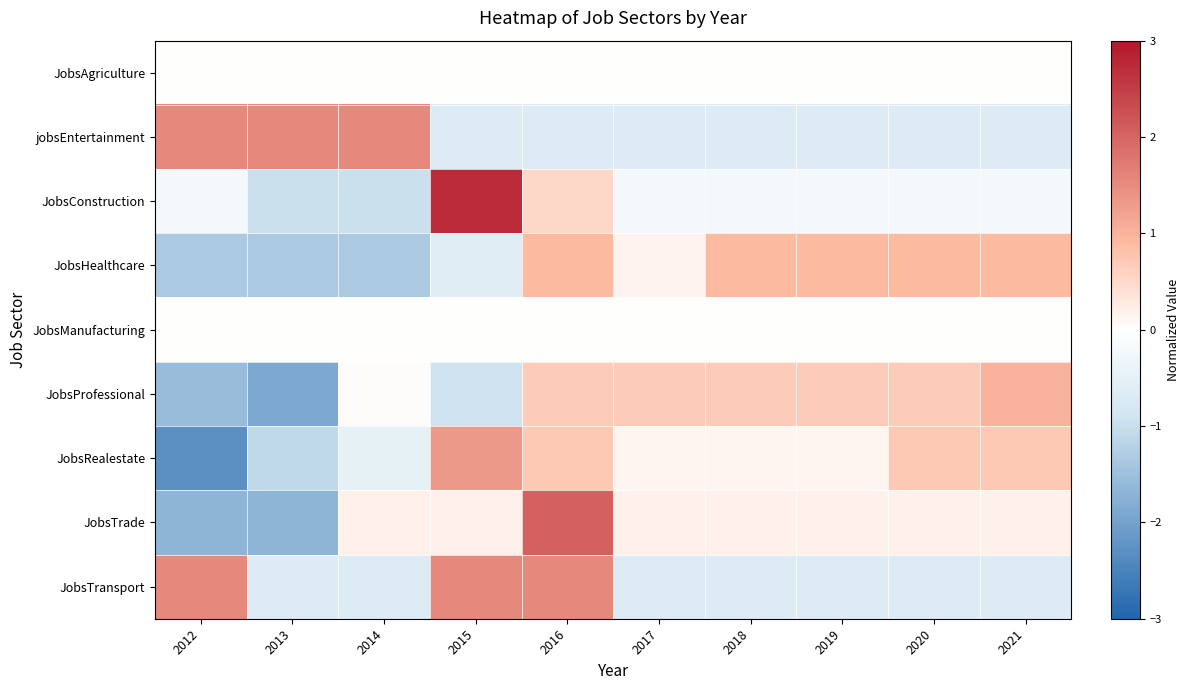

Reading left to right, extract all data points from this chart.

JobsAgriculture: 2012=0.0	2013=0.0	2014=0.0	2015=0.0	2016=0.0	2017=0.0	2018=0.0	2019=0.0	2020=0.0	2021=0.0
jobsEntertainment: 2012=1.5	2013=1.5	2014=1.5	2015=-0.7	2016=-0.7	2017=-0.7	2018=-0.7	2019=-0.7	2020=-0.7	2021=-0.7
JobsConstruction: 2012=-0.2	2013=-1.0	2014=-1.0	2015=2.8	2016=0.5	2017=-0.2	2018=-0.2	2019=-0.2	2020=-0.2	2021=-0.2
JobsHealthcare: 2012=-1.4	2013=-1.4	2014=-1.4	2015=-0.6	2016=0.9	2017=0.2	2018=0.9	2019=0.9	2020=0.9	2021=0.9
JobsManufacturing: 2012=0.0	2013=0.0	2014=0.0	2015=0.0	2016=0.0	2017=0.0	2018=0.0	2019=0.0	2020=0.0	2021=0.0
JobsProfessional: 2012=-1.6	2013=-1.9	2014=0.0	2015=-0.9	2016=0.7	2017=0.7	2018=0.7	2019=0.7	2020=0.7	2021=1.0
JobsRealestate: 2012=-2.3	2013=-1.1	2014=-0.5	2015=1.3	2016=0.7	2017=0.1	2018=0.1	2019=0.1	2020=0.7	2021=0.7
JobsTrade: 2012=-1.7	2013=-1.7	2014=0.2	2015=0.2	2016=2.0	2017=0.2	2018=0.2	2019=0.2	2020=0.2	2021=0.2
JobsTransport: 2012=1.5	2013=-0.7	2014=-0.7	2015=1.5	2016=1.5	2017=-0.7	2018=-0.7	2019=-0.7	2020=-0.7	2021=-0.7